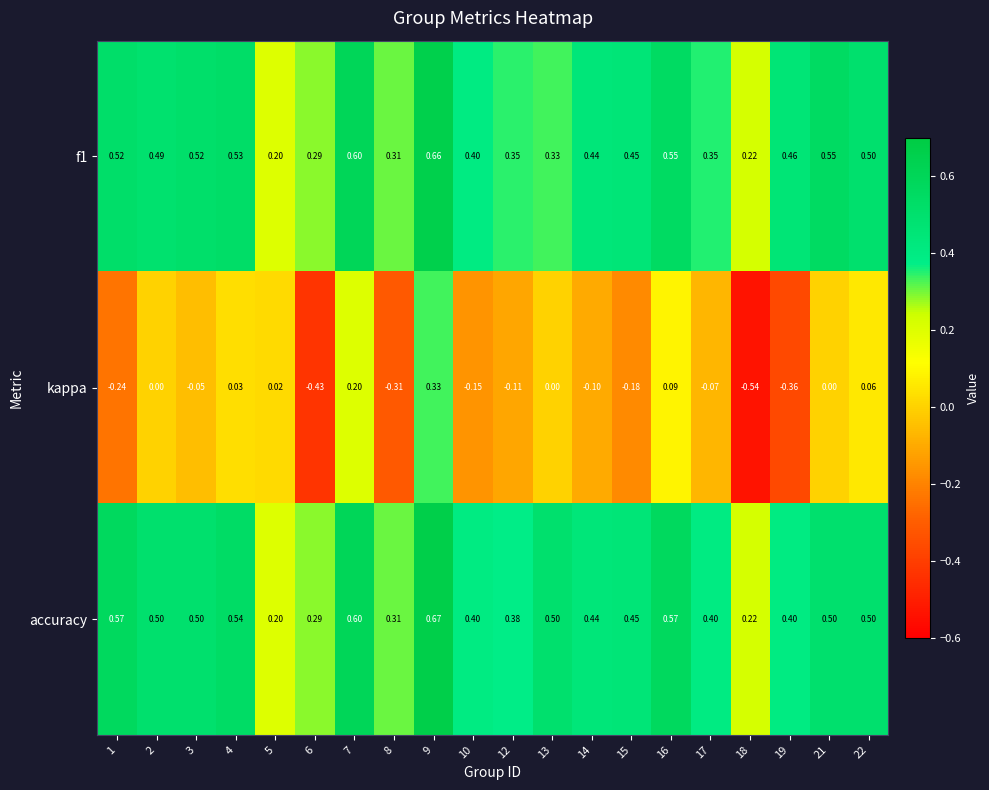

Which series has the largest total across all categories?

accuracy